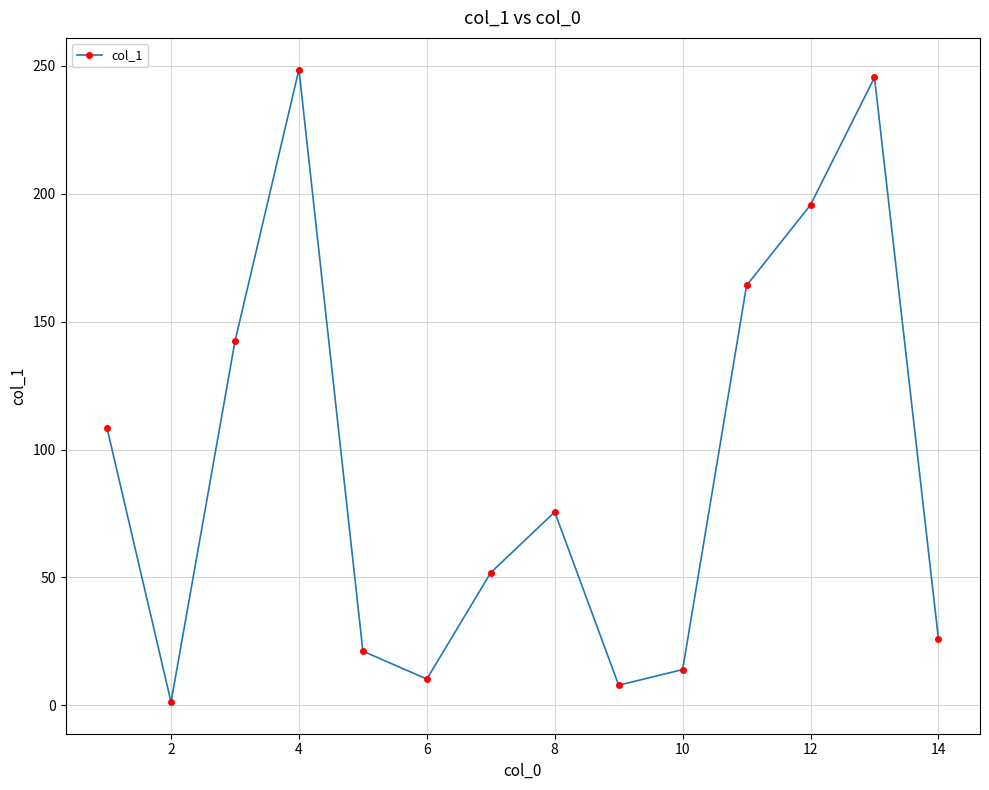

Reading left to right, transcribe all the data shown in this chart.

108.3	1.3	142.3	248.5	21.2	10.3	51.9	75.6	7.9	14.0	164.1	195.6	245.4	26.0